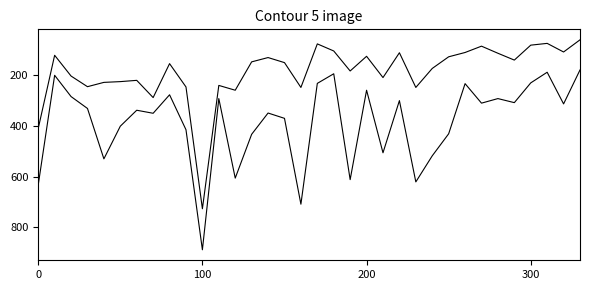

Does the chart display data point markers on the line(s)?

No